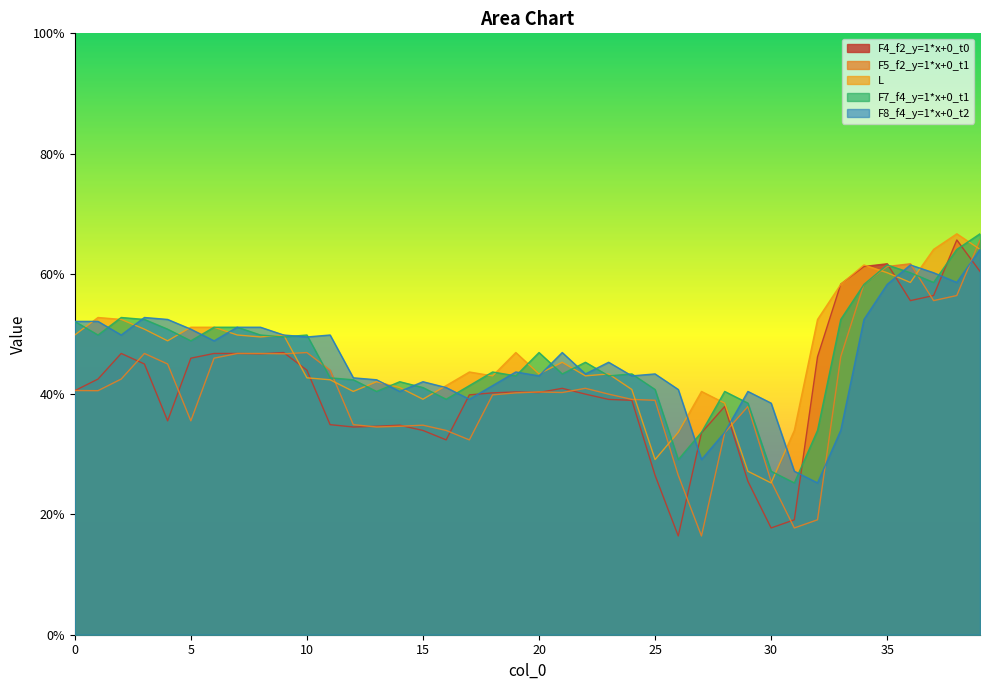

Between 11 and 15, which is larger?

15